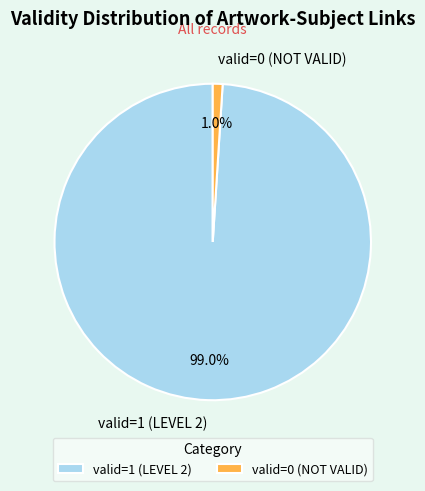

Which slice is the largest?

valid=1 (LEVEL 2)